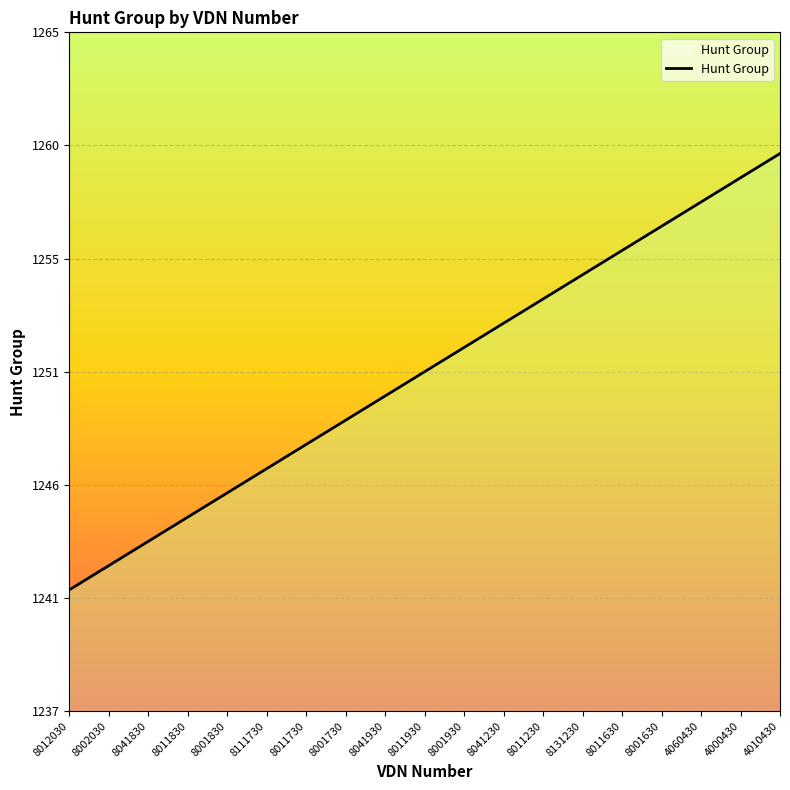

Where does the data first go above 1251?

8001930